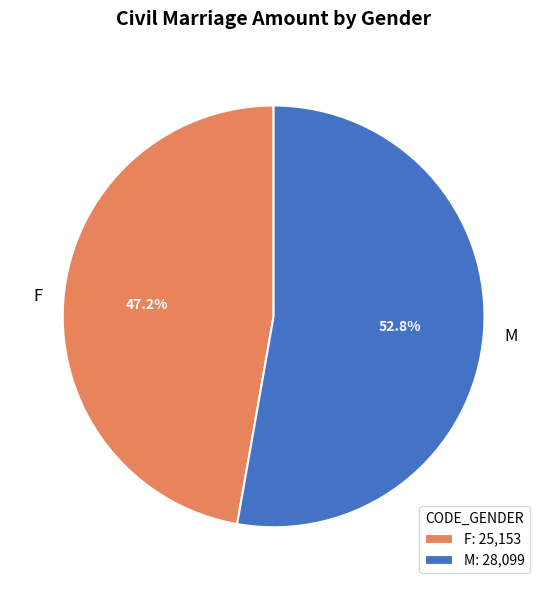

To the nearest percent, what is the difference between the largest and smallest slice percentages?

6%